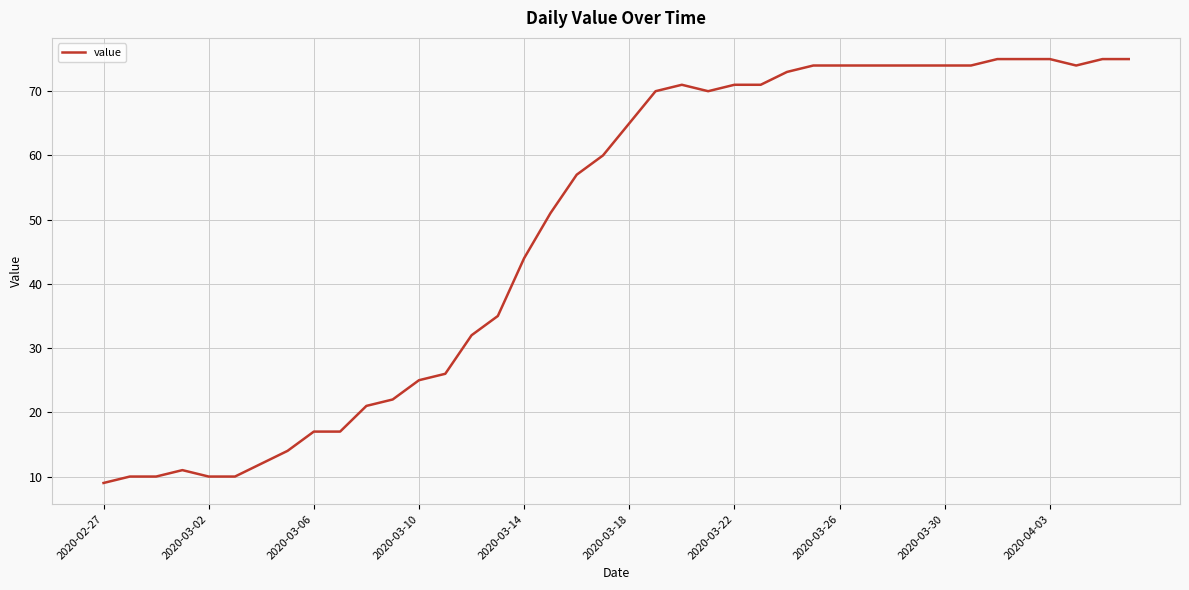

What is the smallest value displayed?

9